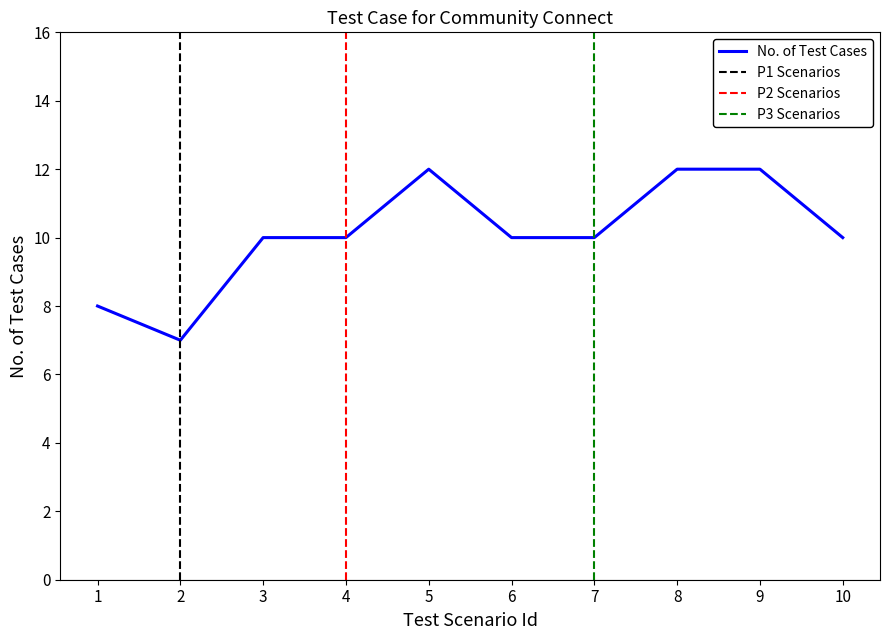

How many data points does each series have?

10